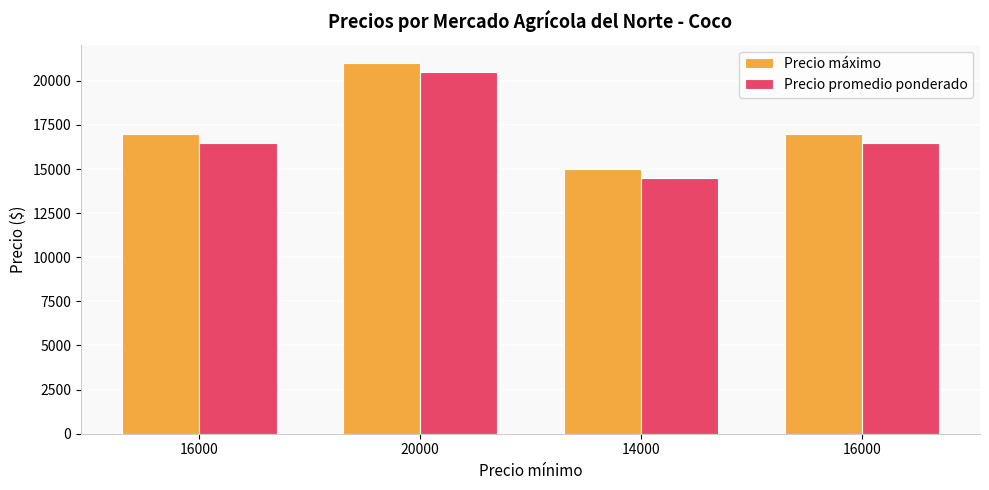

What is the difference between the maximum and minimum values in the Precio máximo series?

6000